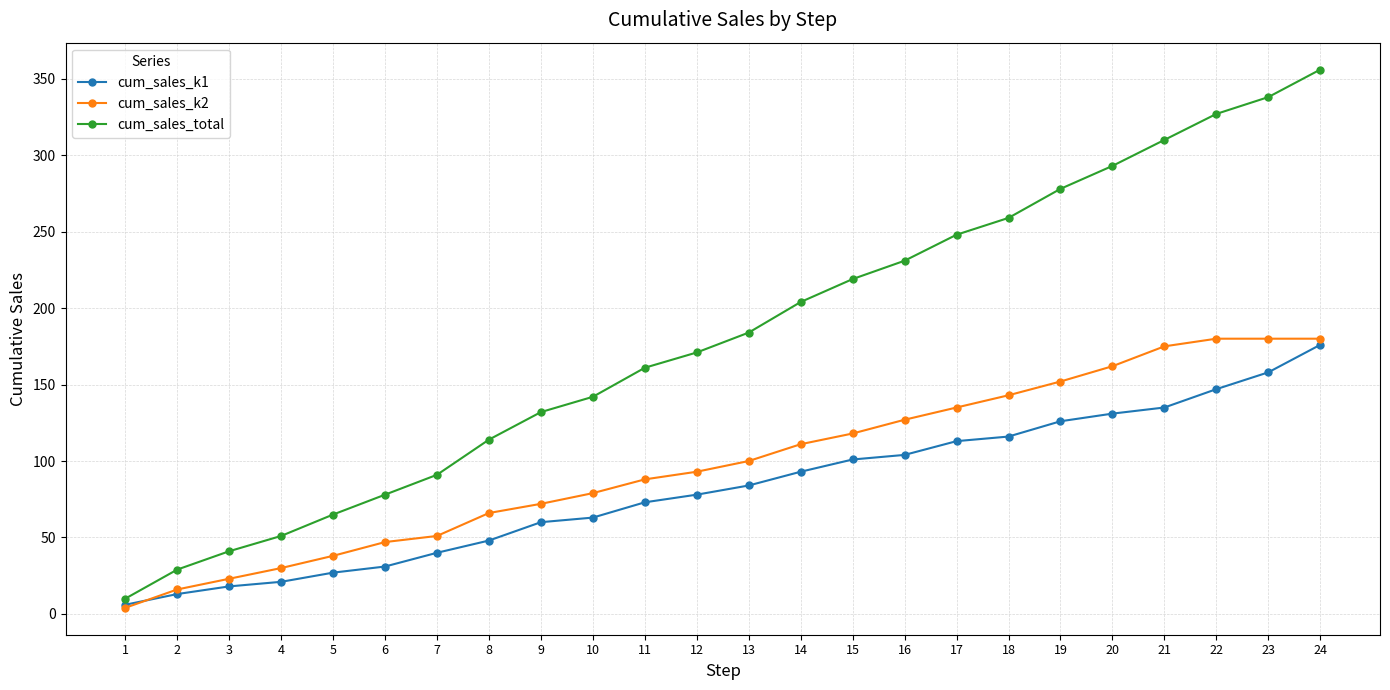

At which category is the sum across all series the highest?

24